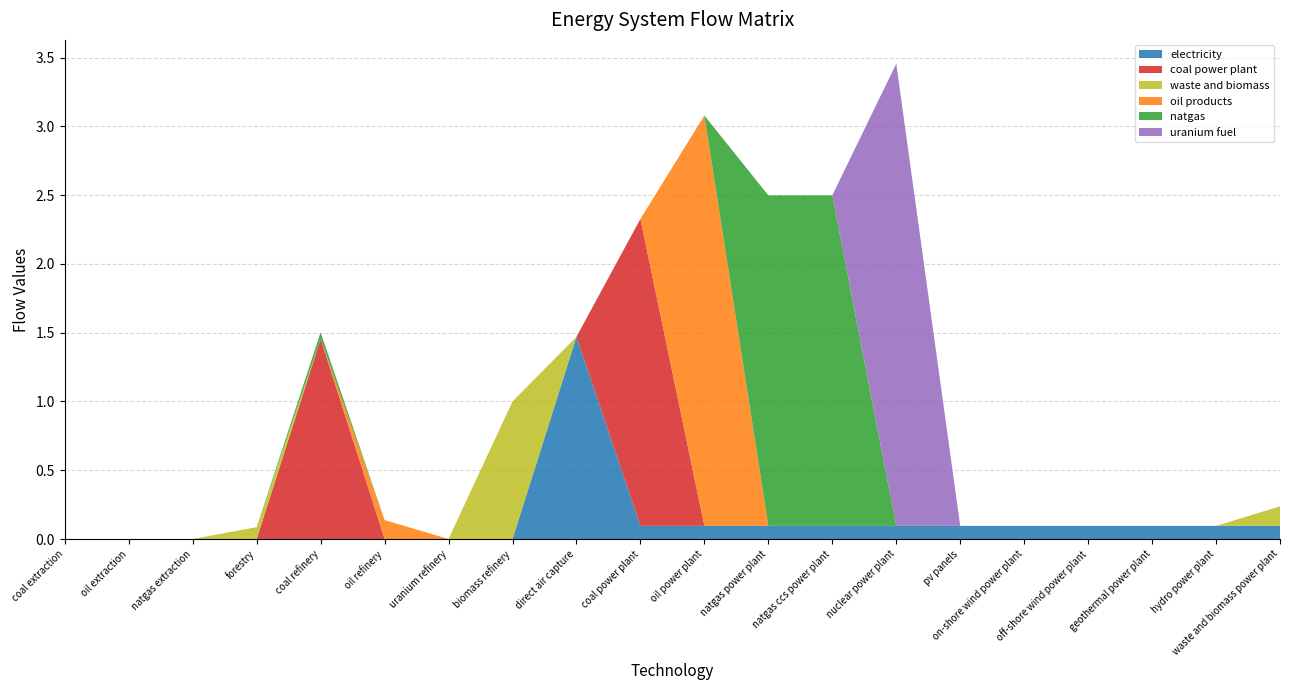

Reading right to left, list all the values displayed in this chart.

electricity: 0.1	0.1	0.1	0.1	0.1	0.1	0.1	0.1	0.1	0.1	0.1	1.5	0.0	0.0	0.0	0.0	0.0	0.0	0.0	0.0
coal power plant: 0.0	0.0	0.0	0.0	0.0	0.0	0.0	0.0	0.0	0.0	2.2	0.0	0.0	0.0	0.0	1.5	0.0	0.0	0.0	0.0
waste and biomass: 0.1	0.0	0.0	0.0	0.0	0.0	0.0	0.0	0.0	0.0	0.0	0.0	1.0	0.0	0.0	0.0	0.1	0.0	0.0	0.0
oil products: 0.0	0.0	0.0	0.0	0.0	0.0	0.0	0.0	0.0	3.0	0.0	0.0	0.0	0.0	0.1	0.0	0.0	0.0	0.0	0.0
natgas: 0.0	0.0	0.0	0.0	0.0	0.0	0.0	2.4	2.4	0.0	0.0	0.0	0.0	0.0	0.0	0.0	0.0	0.0	0.0	0.0
uranium fuel: 0.0	0.0	0.0	0.0	0.0	0.0	3.4	0.0	0.0	0.0	0.0	0.0	0.0	0.0	0.0	0.0	0.0	0.0	0.0	0.0